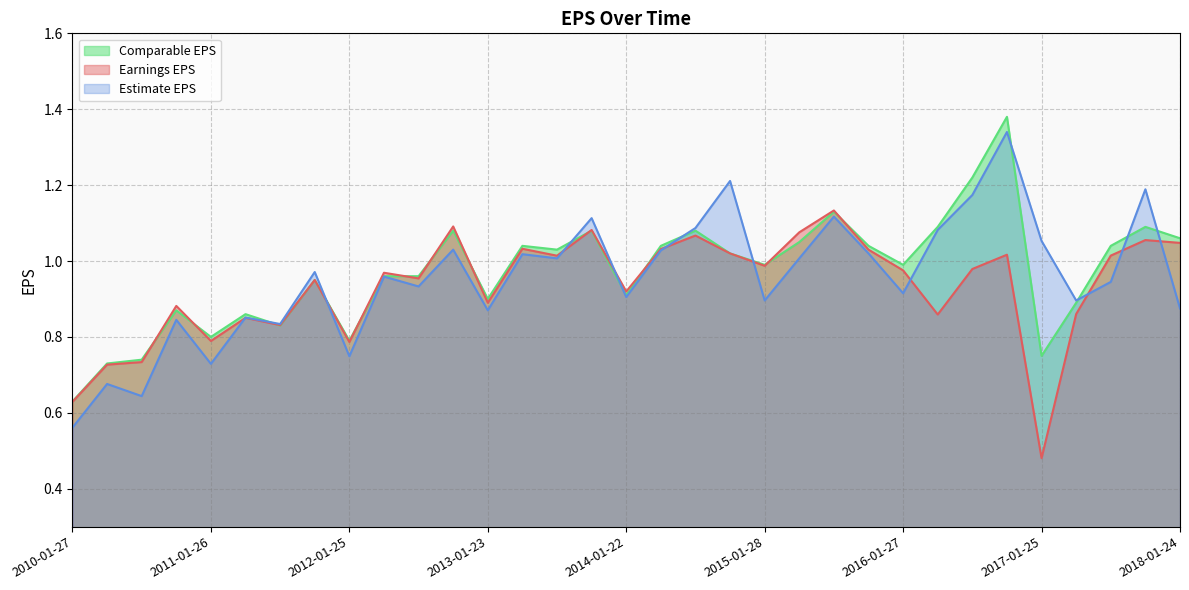

What are all the series names shown in the legend?

Earnings EPS, Estimate EPS, Comparable EPS